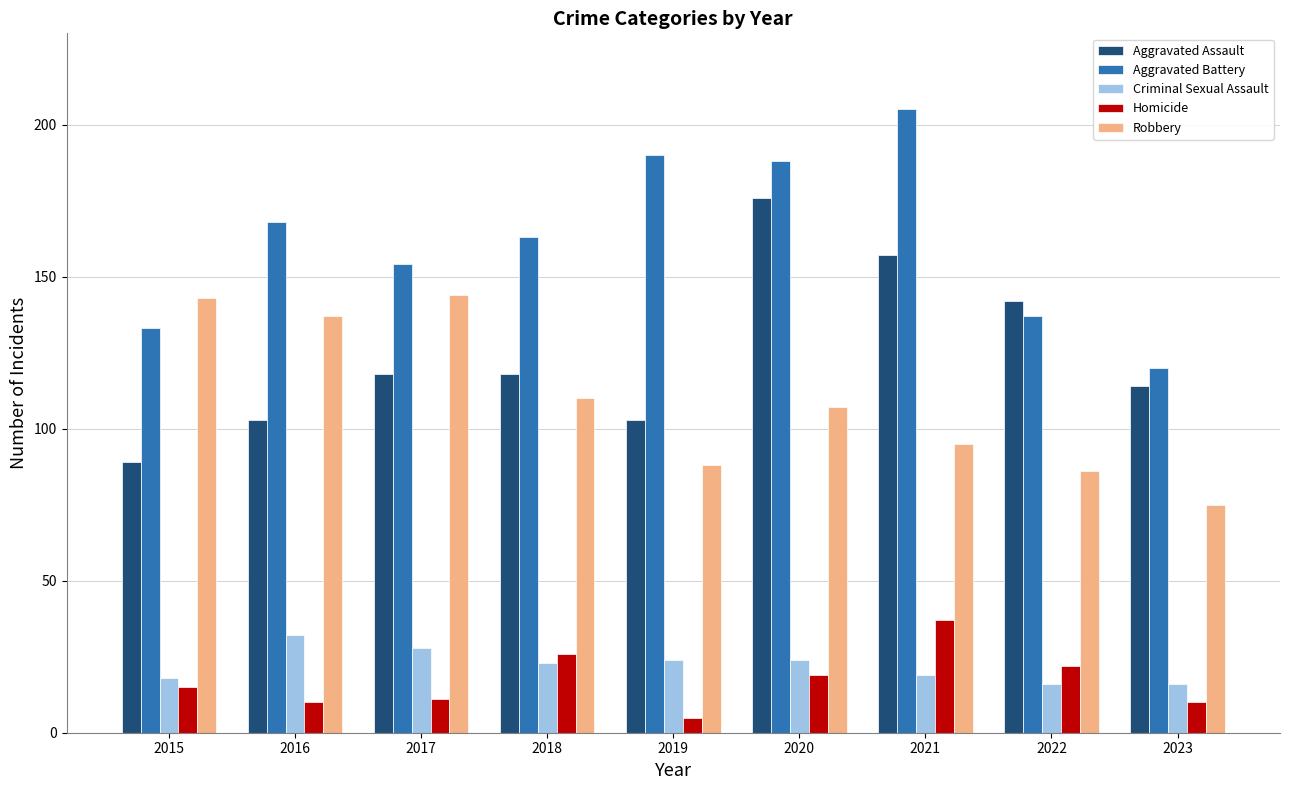

At how many categories does at least one series exceed 145?

6